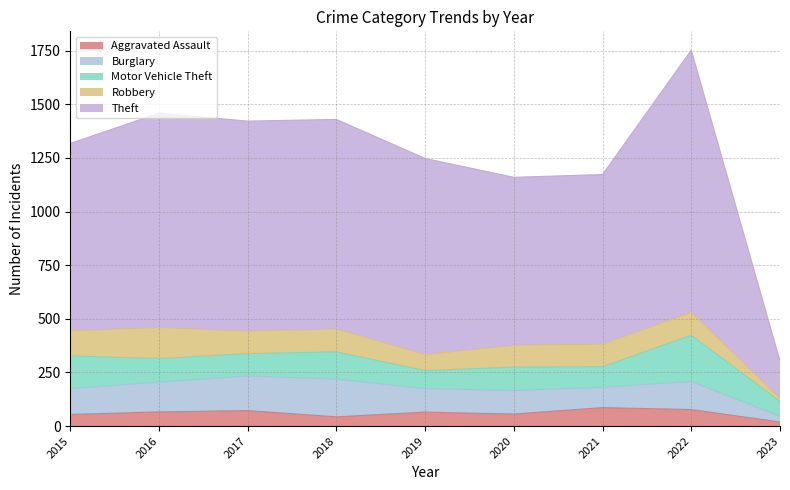

True or false: Aggravated Assault and Motor Vehicle Theft intersect in this chart.

False